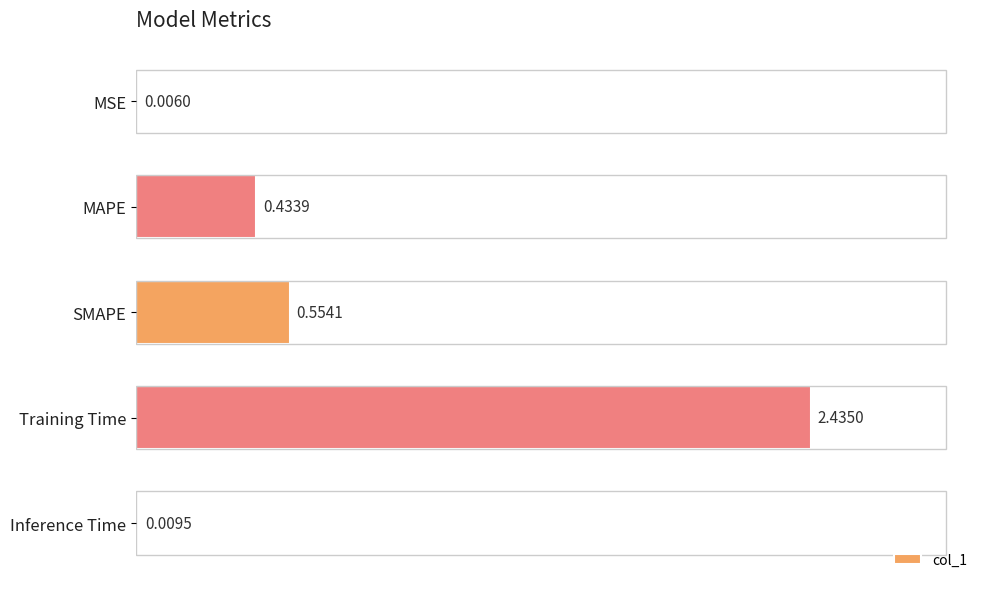

What is the change in value from MSE to Training Time?

+2.4